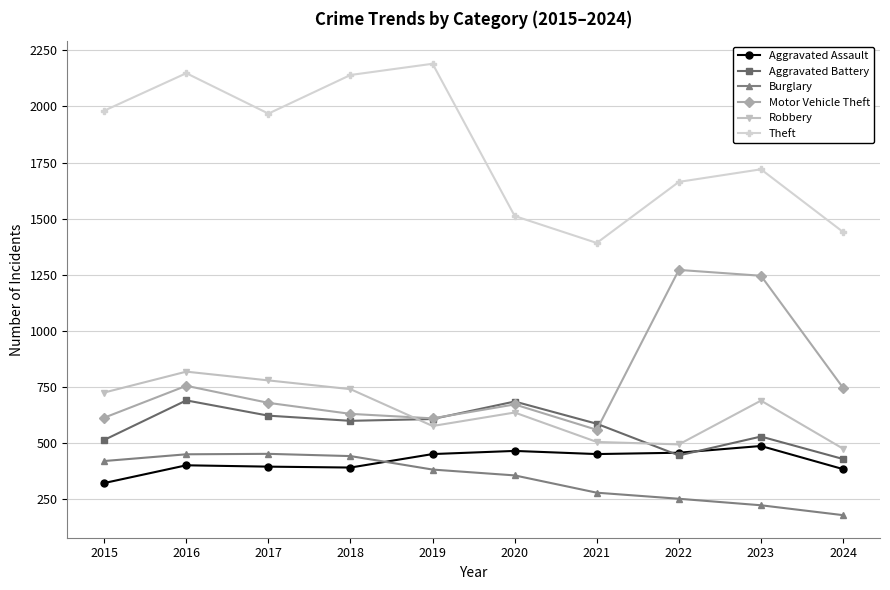

Is it true that Motor Vehicle Theft equals 502 at 2016?

False